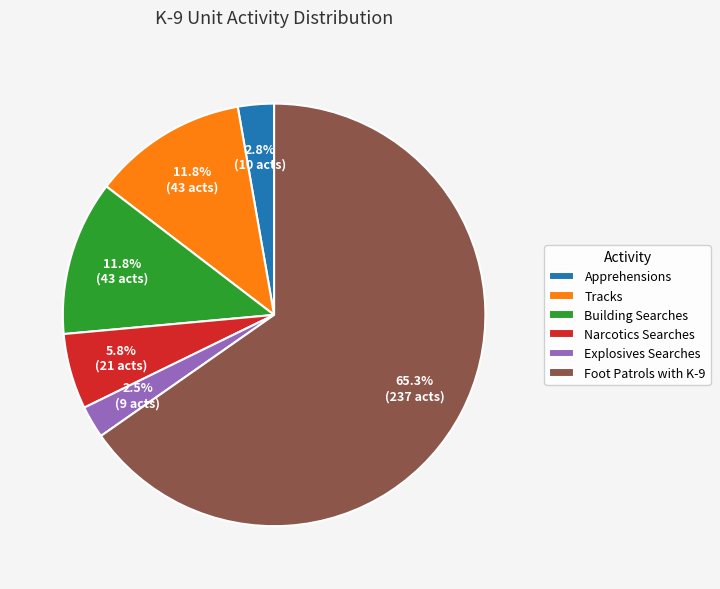

Does Foot Patrols with K-9 account for over 50% of the chart?

Yes